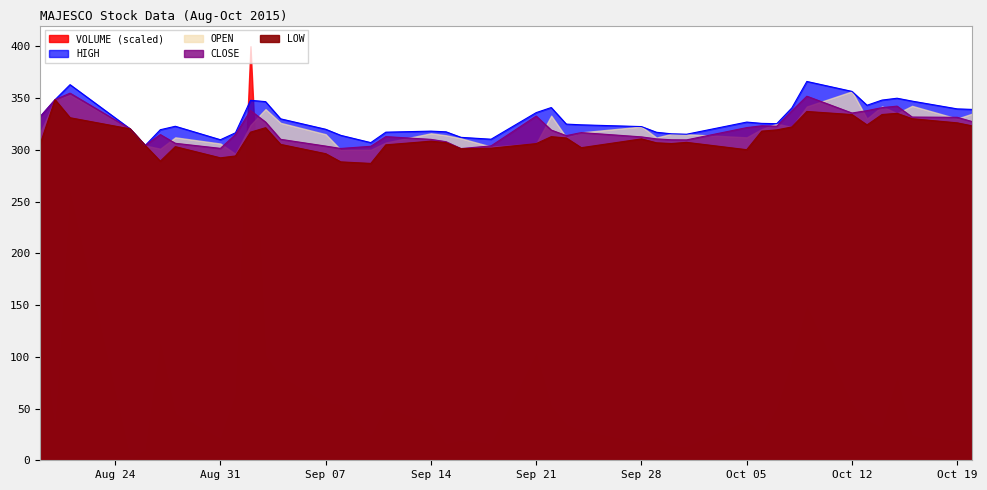

What is the sum of the LOW values at 2015-10-14 and 2015-08-20?

682.4